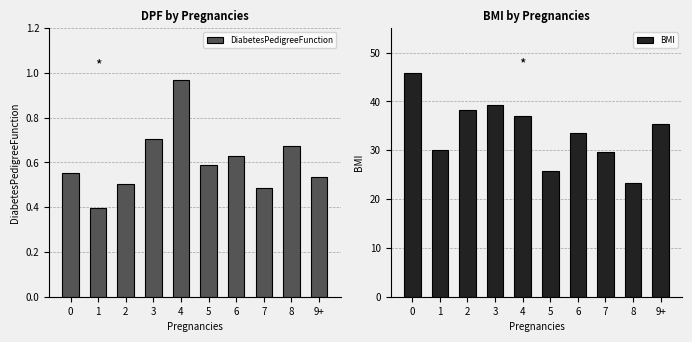

Which series changed the most between 3 and 7?

BMI